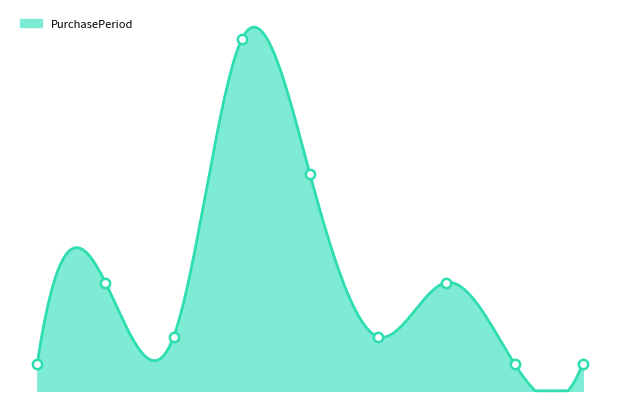

Between 8 and 3, which is larger?

3